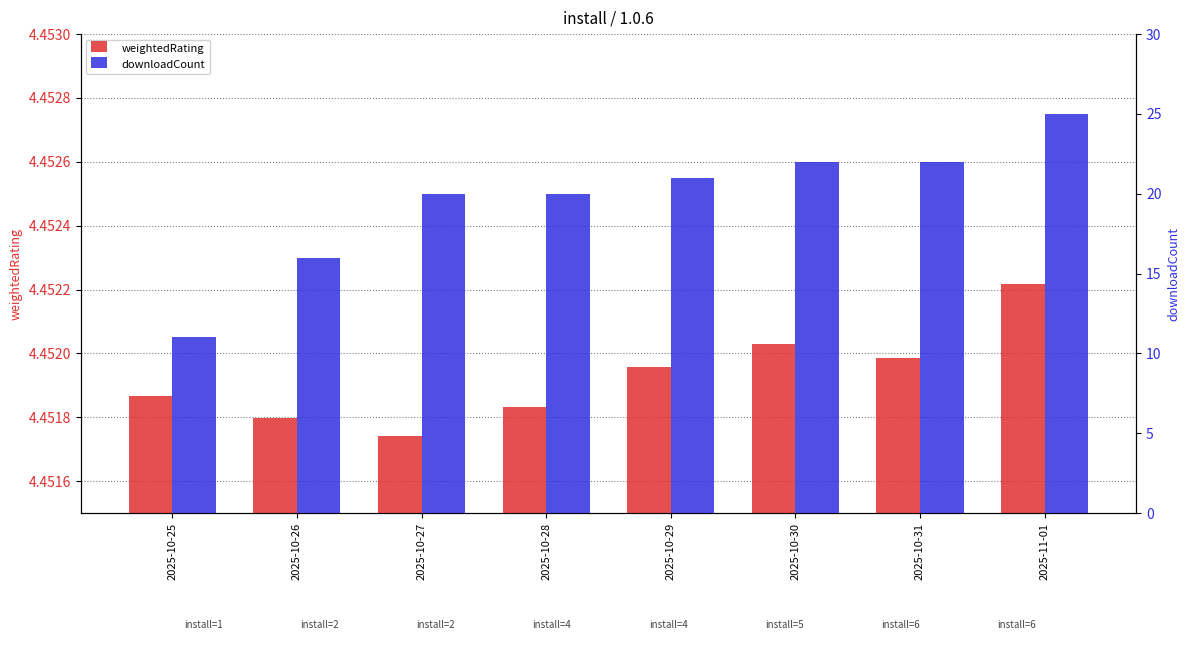

Read the weightedRating value at 2025-10-31.

4.5